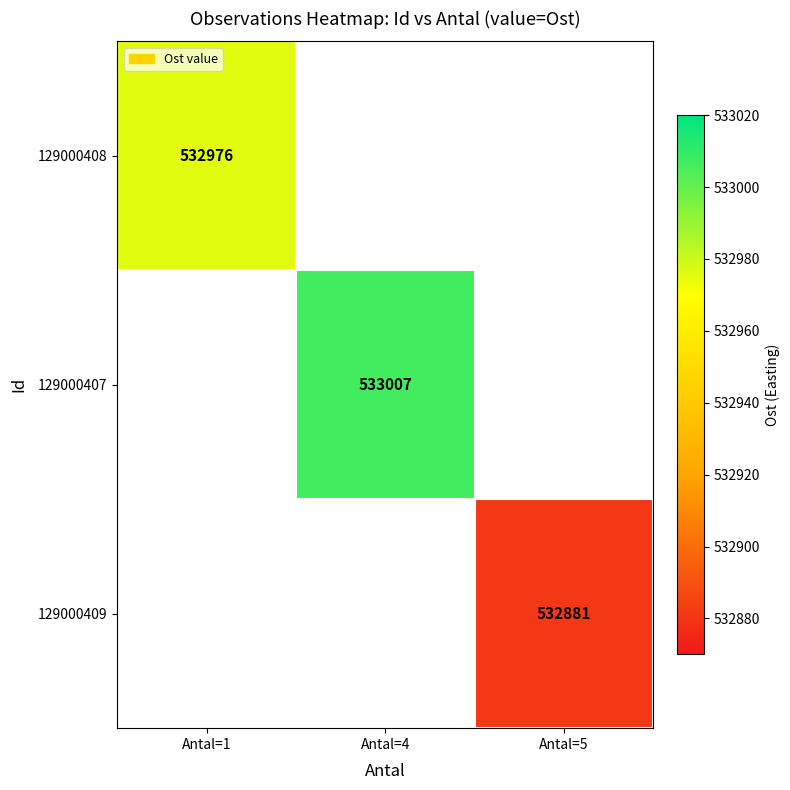

Is it true that 129000407 equals 533007.0 at Antal=4?

True